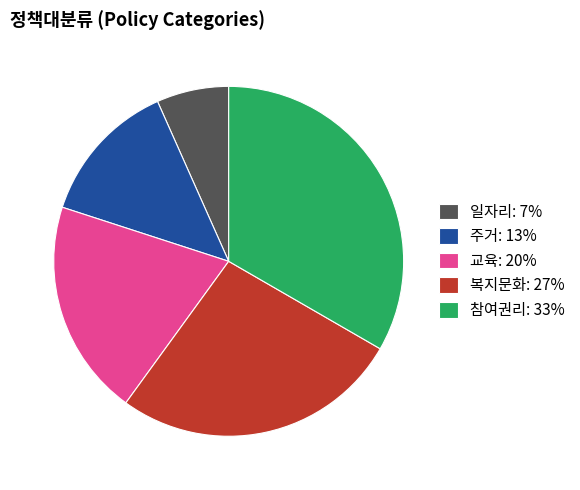

Which has a higher value, 참여권리: 33% or 교육: 20%?

참여권리: 33%